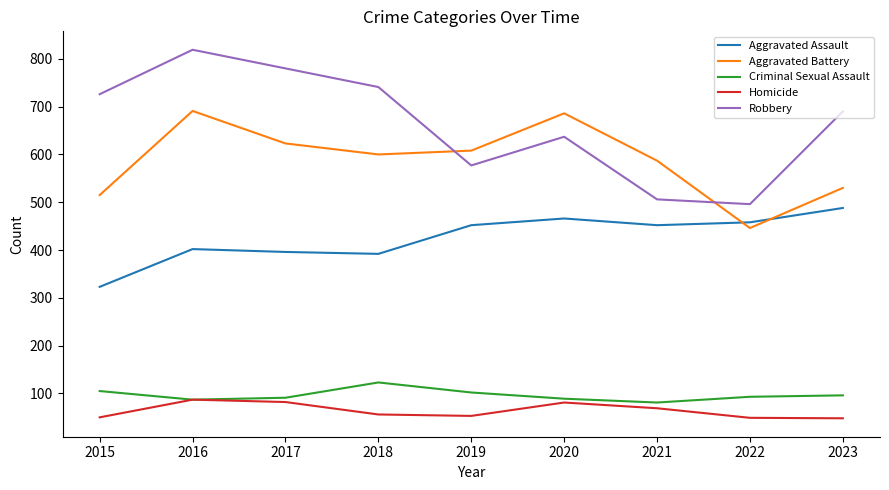

What is the difference between the maximum and second lowest values in the Homicide series?

38